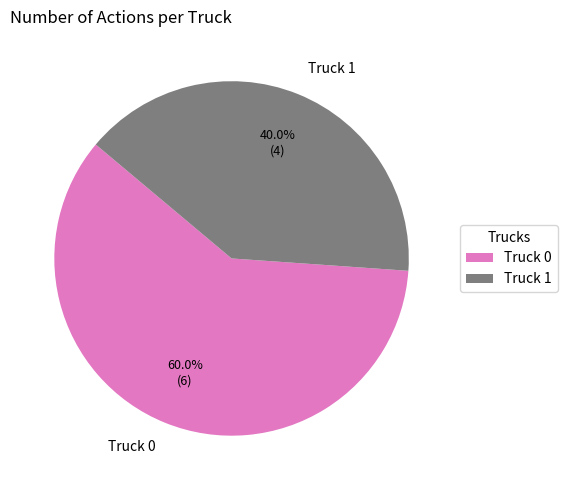

To the nearest percent, what is the combined percentage of Truck 1 and Truck 0?

100%